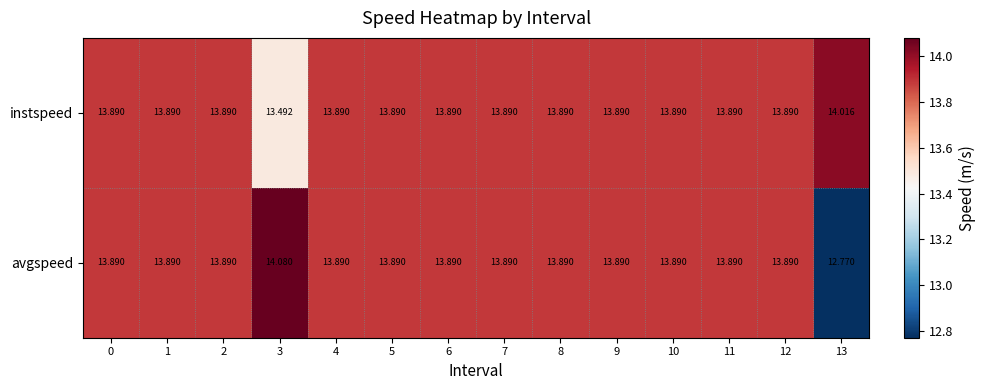

Which series has the largest range (max minus min)?

avgspeed